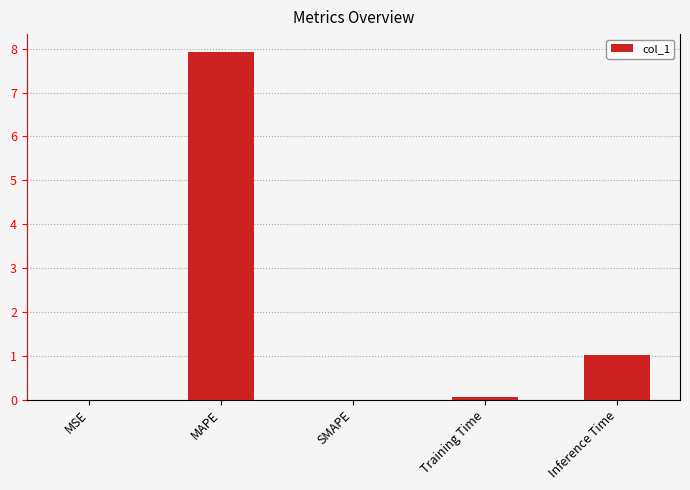

Between SMAPE and Inference Time, which is larger?

Inference Time